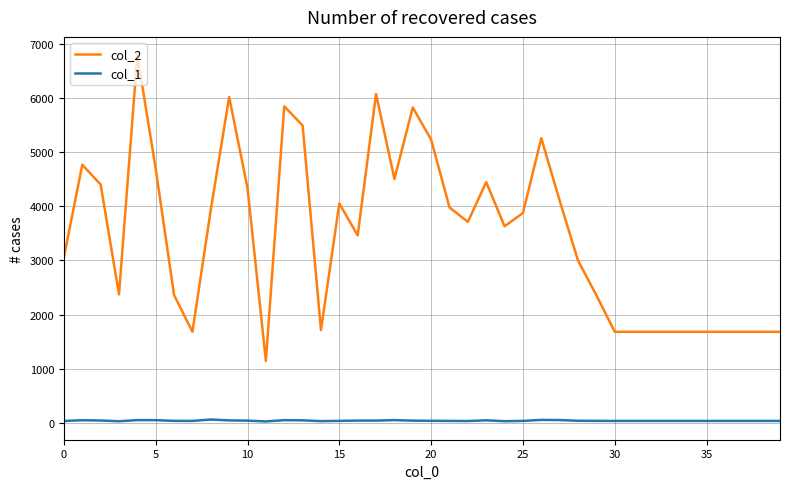

Which series has the largest total across all categories?

col_2